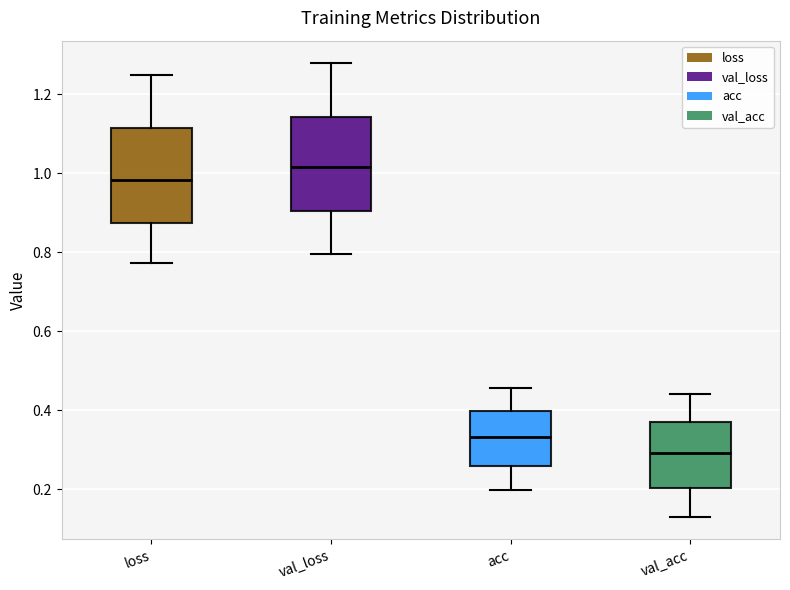

Reading left to right, read every box against the y-axis: the position of its median line, the range the box covers, and the ends of its whiskers. The values are not printed on the chart, so give them approximately, as read against the axis.

loss: median 0.98, box 0.88 to 1.12, whiskers 0.78 to 1.24
val_loss: median 1.02, box 0.90 to 1.14, whiskers 0.80 to 1.28
acc: median 0.34, box 0.26 to 0.40, whiskers 0.20 to 0.46
val_acc: median 0.30, box 0.20 to 0.36, whiskers 0.14 to 0.44